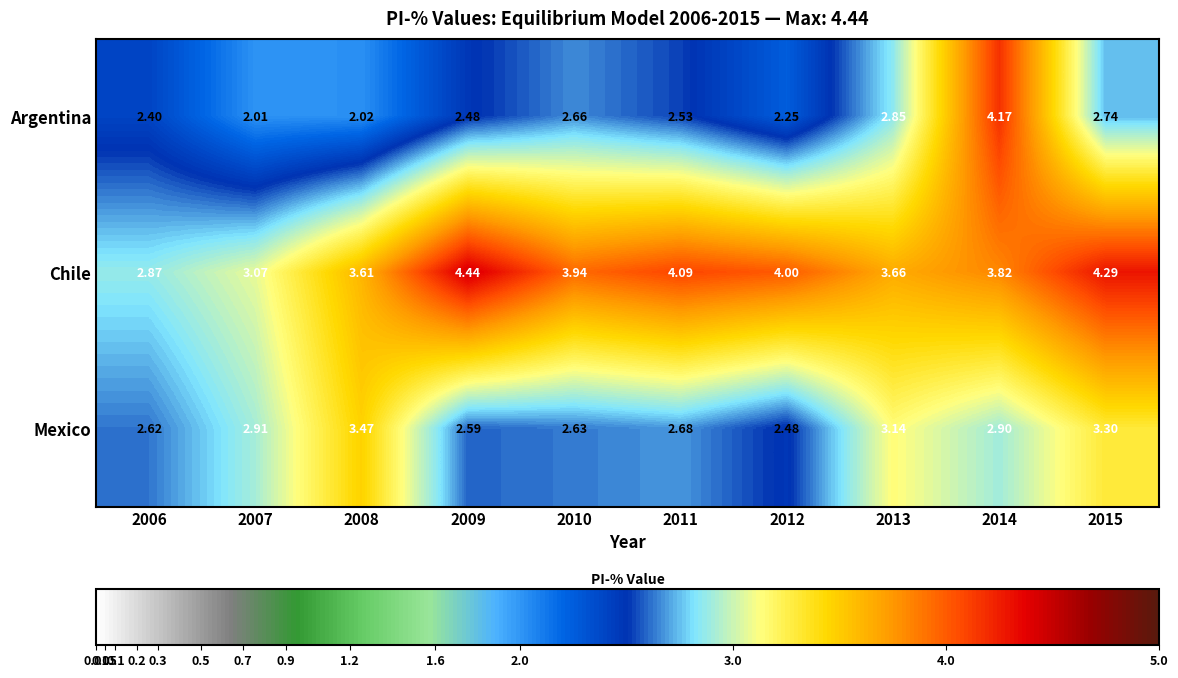

Rank the series by their maximum value, from lowest to highest.

Mexico, Argentina, Chile